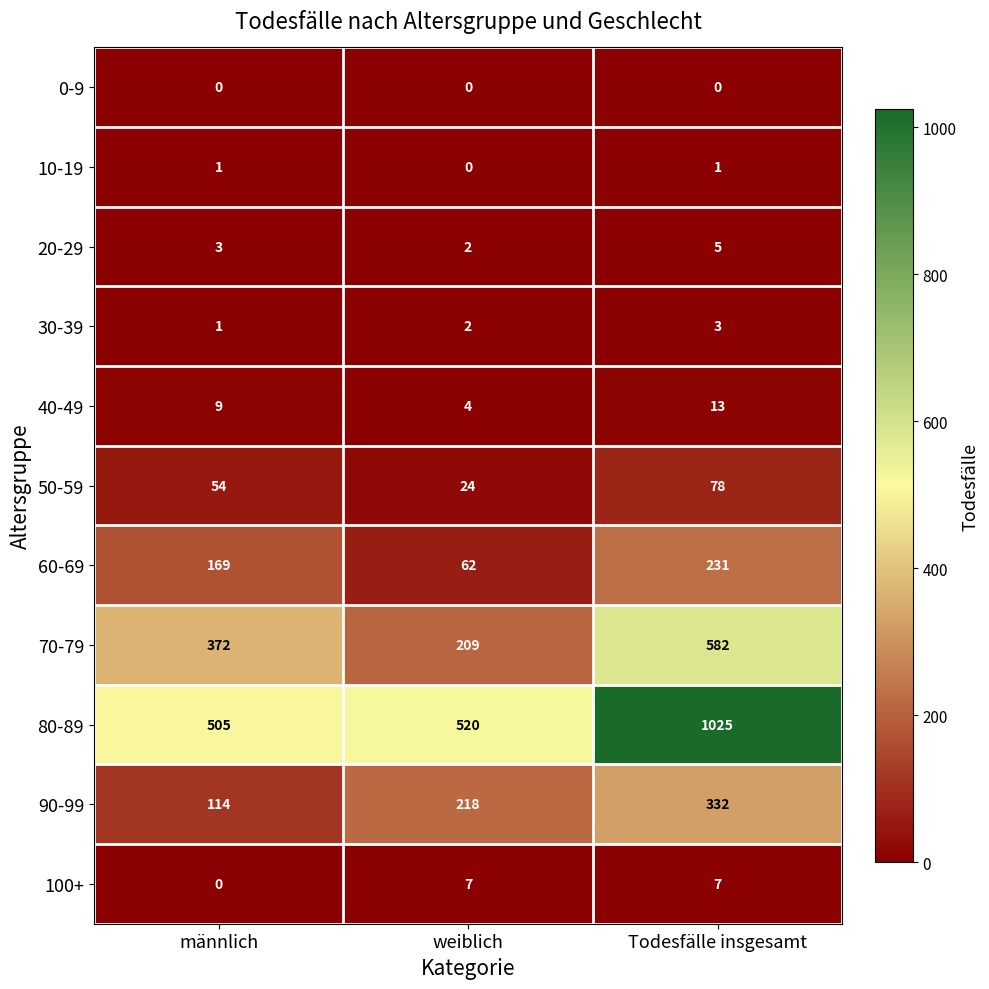

Between männlich and Todesfälle insgesamt, which series saw the biggest shift?

80-89